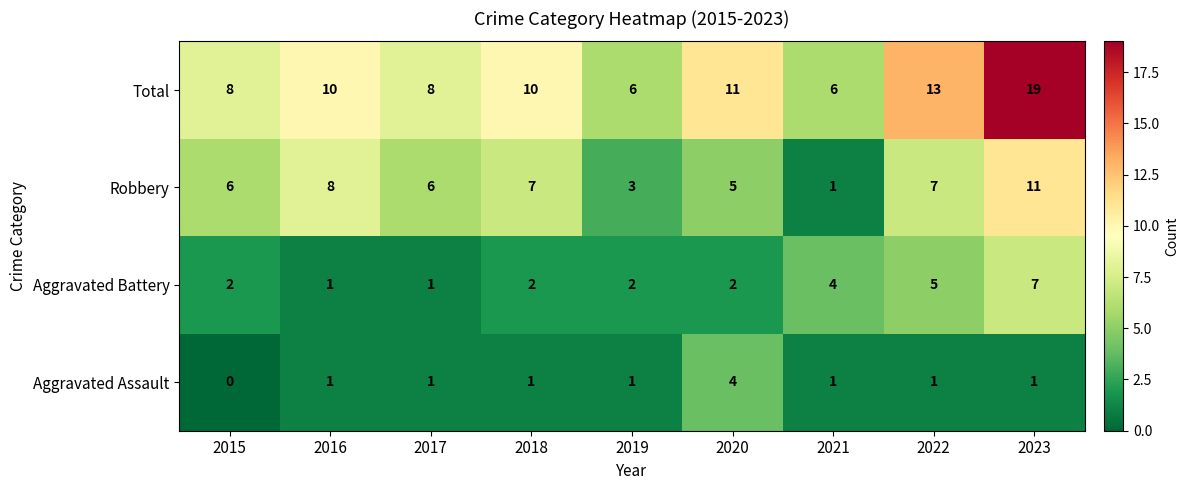

The Total series shows 10 at 2016. True or false?

True